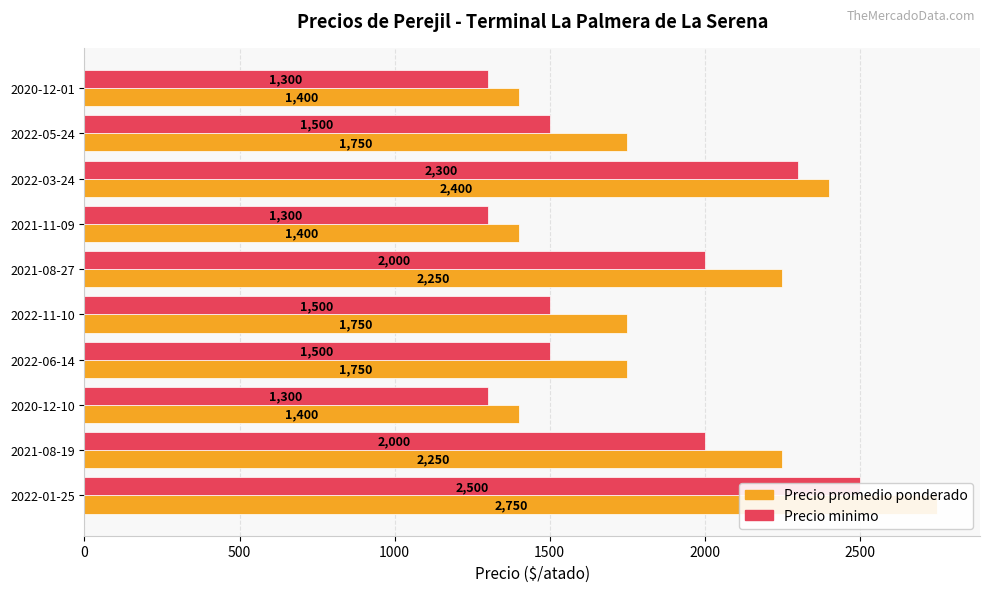

What is the label of the 9th bar from the right?

2021-08-19